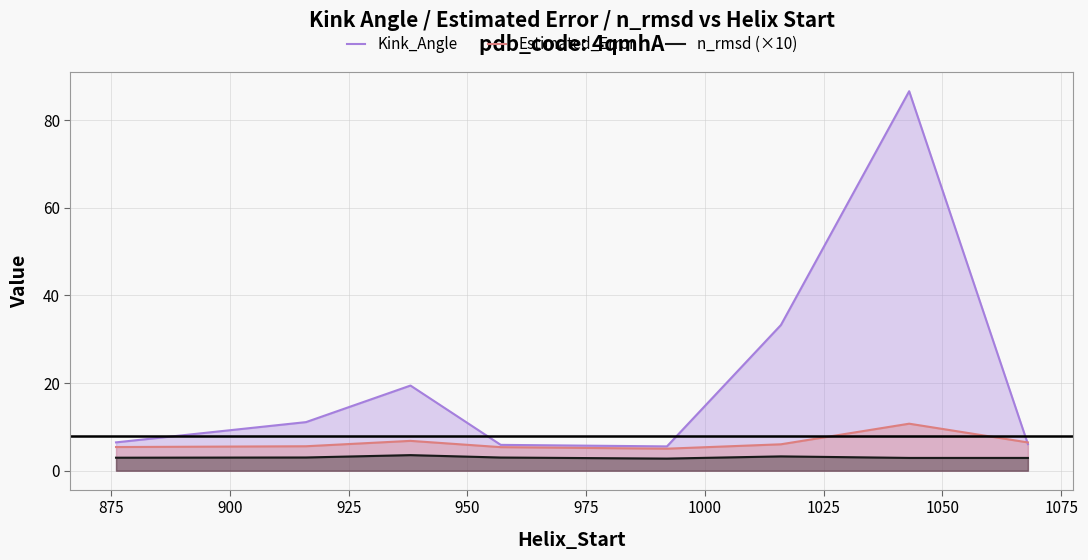

What is the lowest value of the n_rmsd (×10) series?

2.8